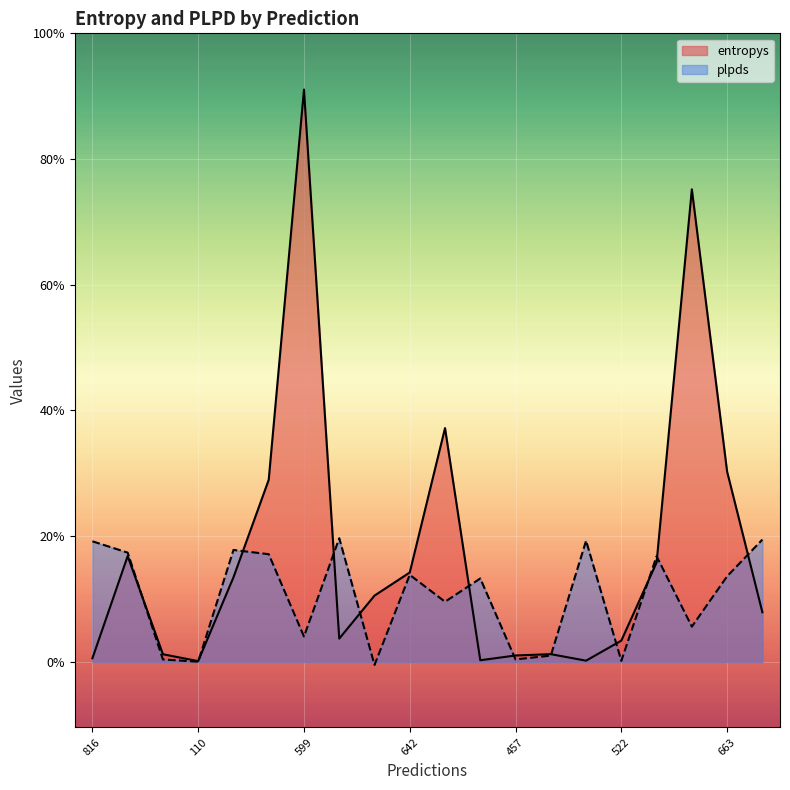

Where do entropys and plpds first cross each other?

804 and 777